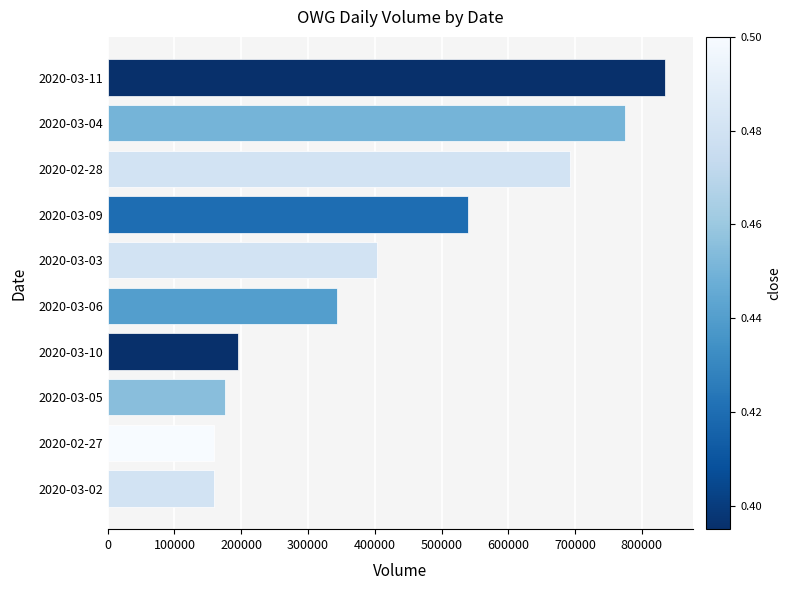

What is the average value?

427760